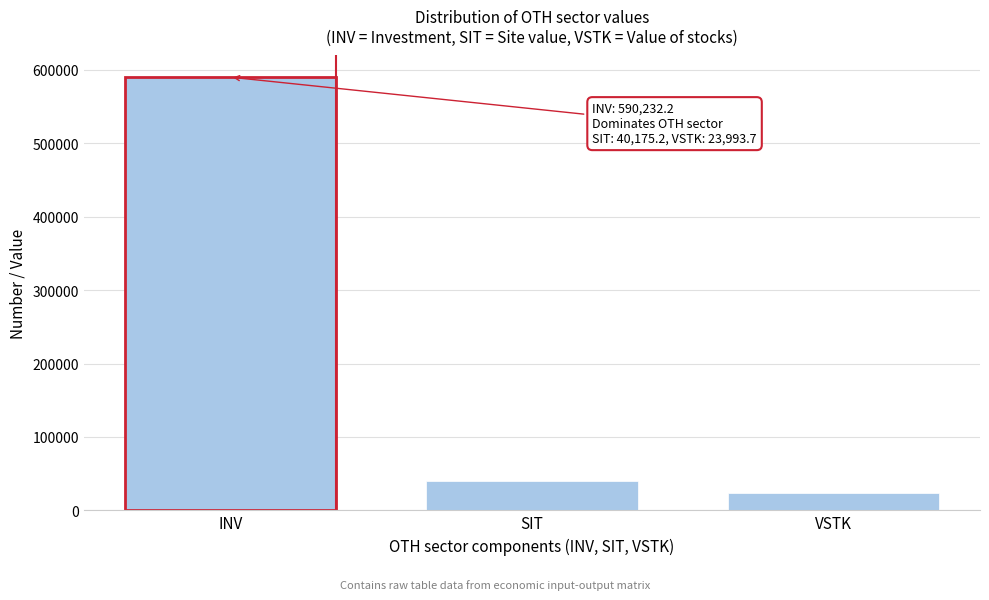

Reading left to right, transcribe all the data shown in this chart.

590232.2	40175.2	23993.7